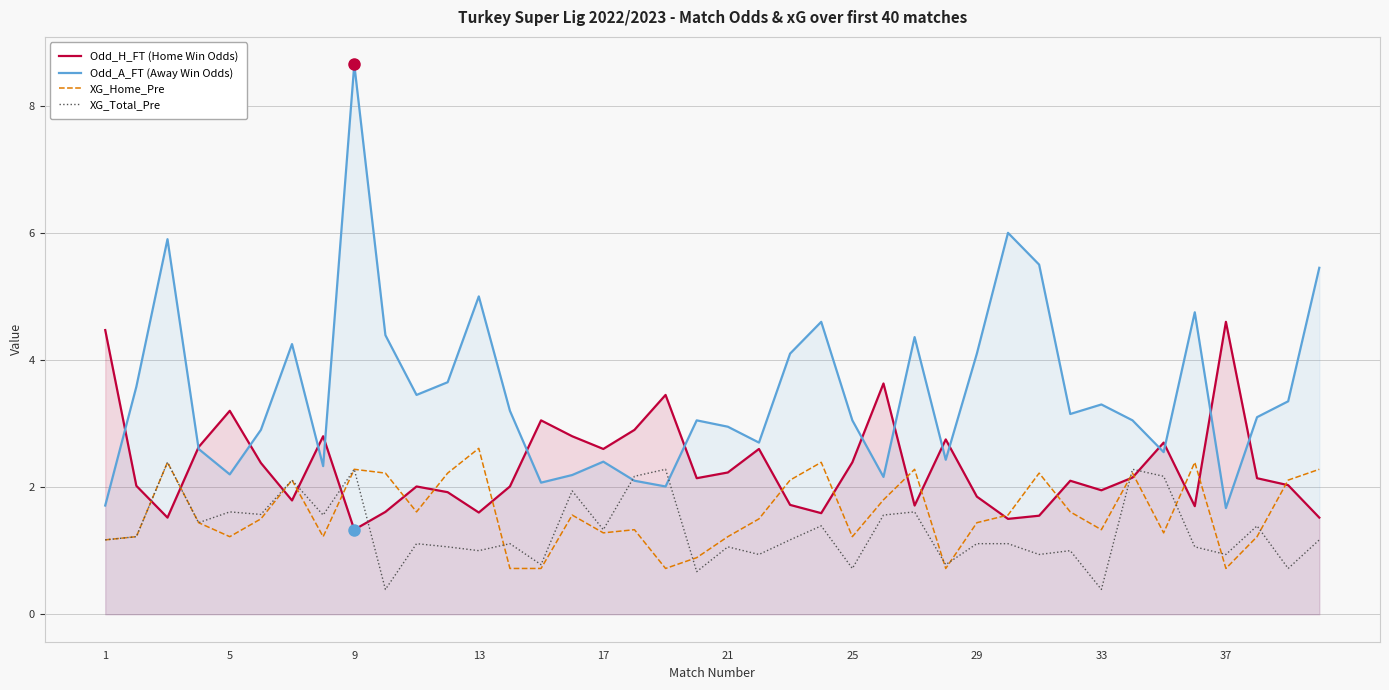

At which category is the sum across all series the highest?

9